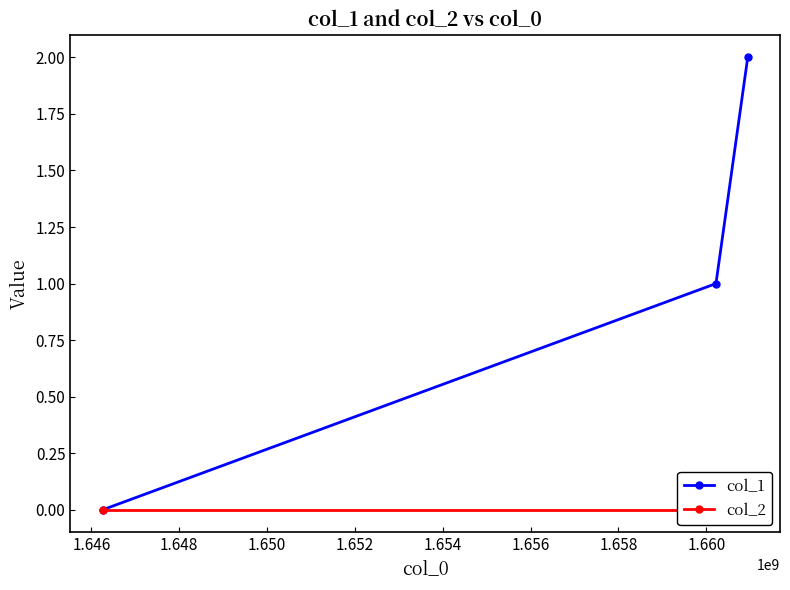

Is this an area chart (filled region under the line)?

No